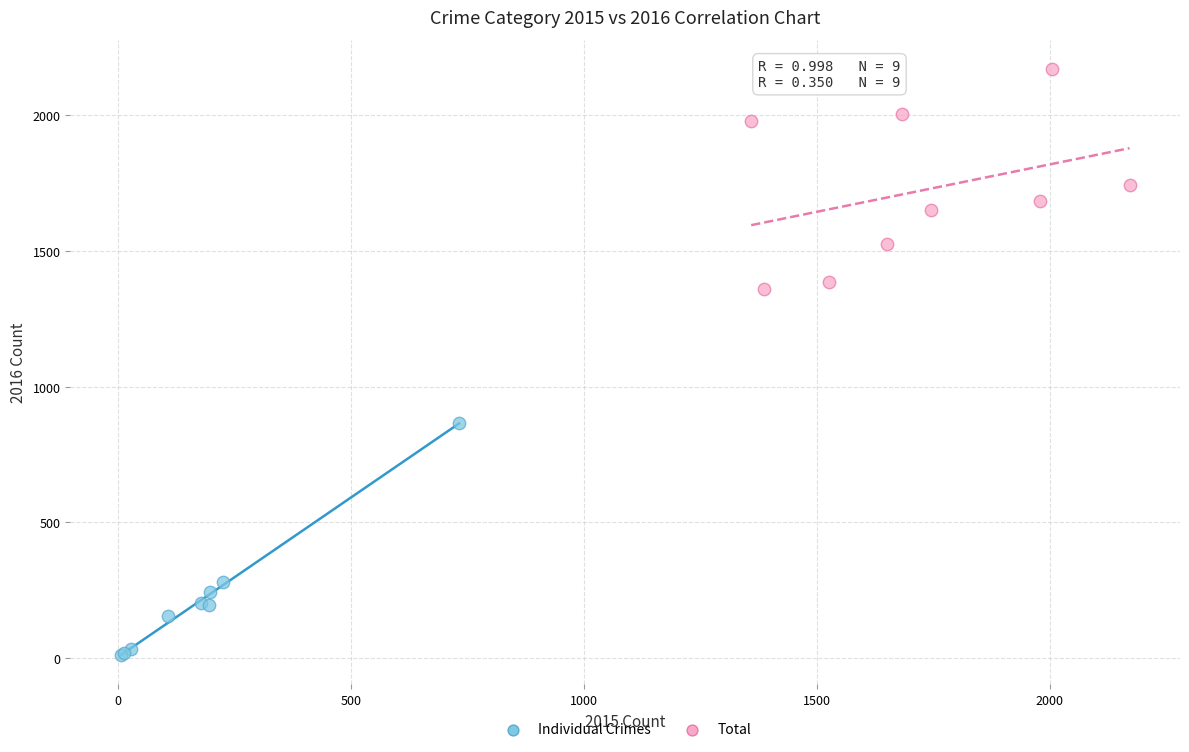

Which series has the largest Y range (max minus min)?

Individual Crimes